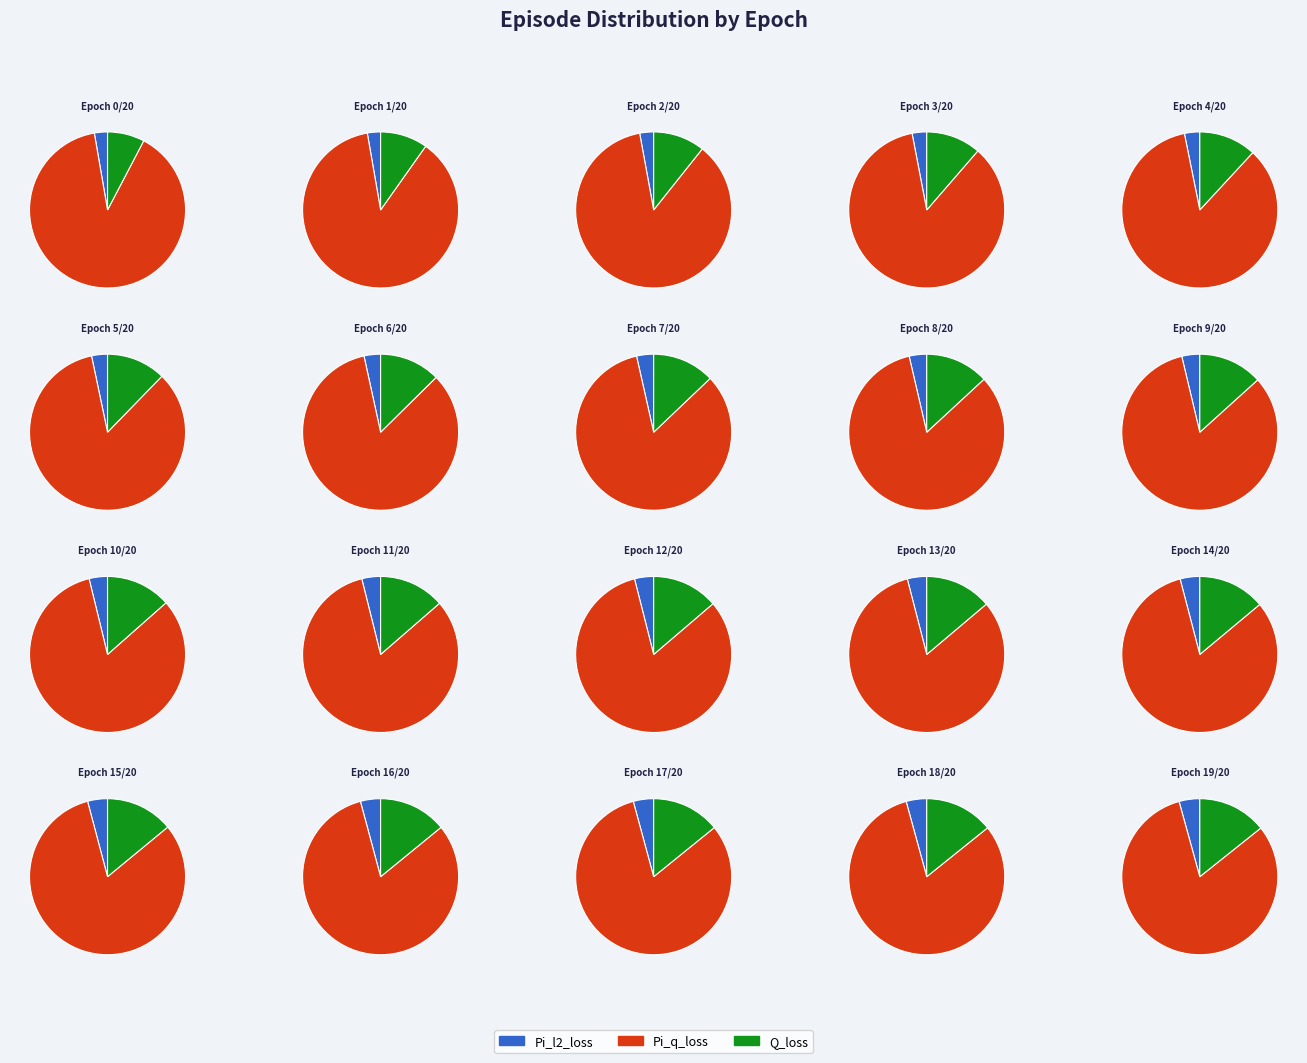

Do 11/20 and 17/20 together represent more than half of the pie?

No